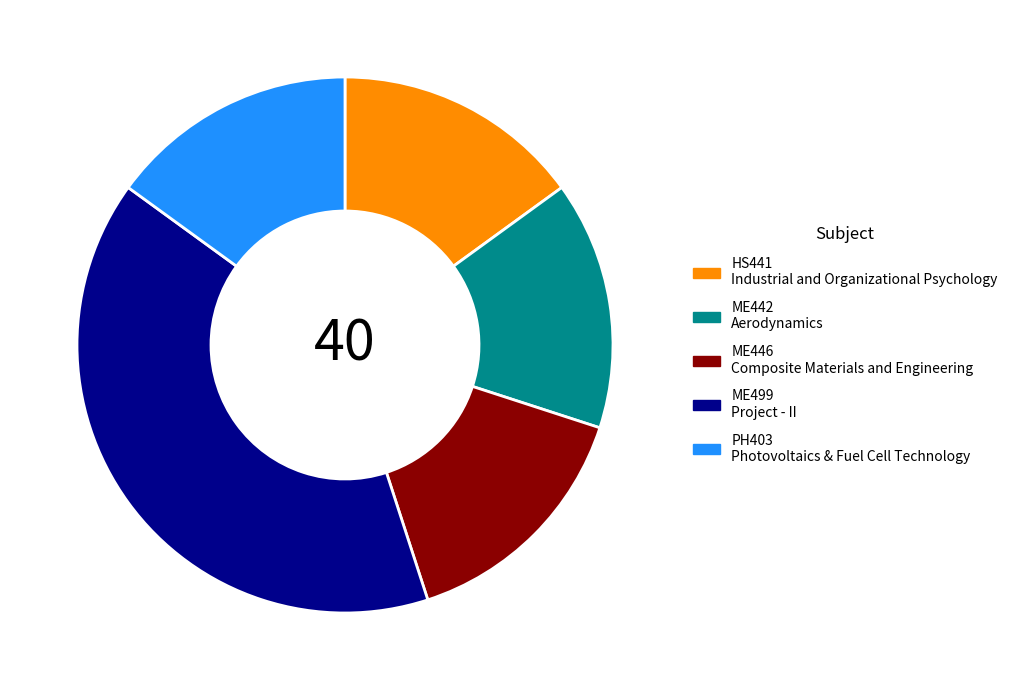

True or false: HS441 Industrial and Organizational Psychology accounts for 15% of the total.

True